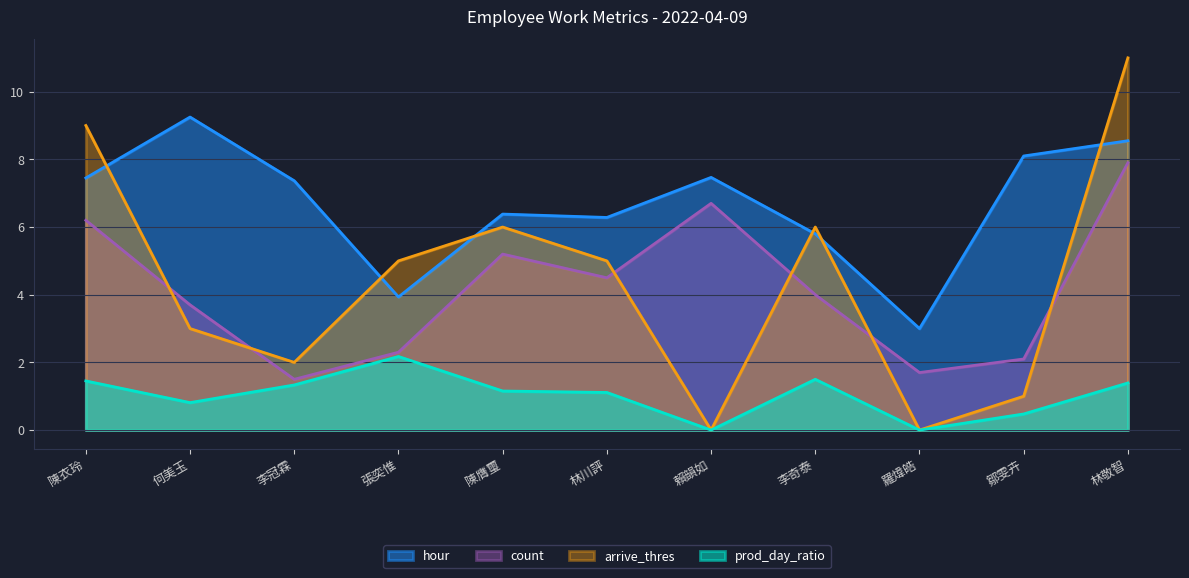

At how many categories does at least one series exceed 2?

11